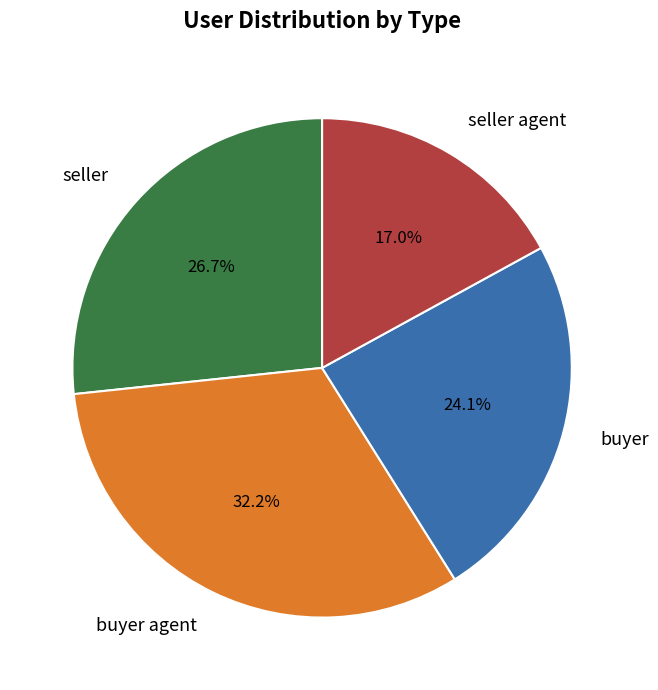

Approximately how many times larger is the value at seller agent compared to seller?

0.6